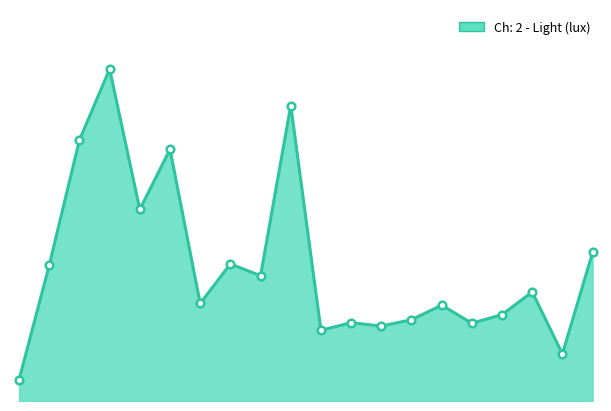

Is this an area chart (filled region under the line)?

Yes